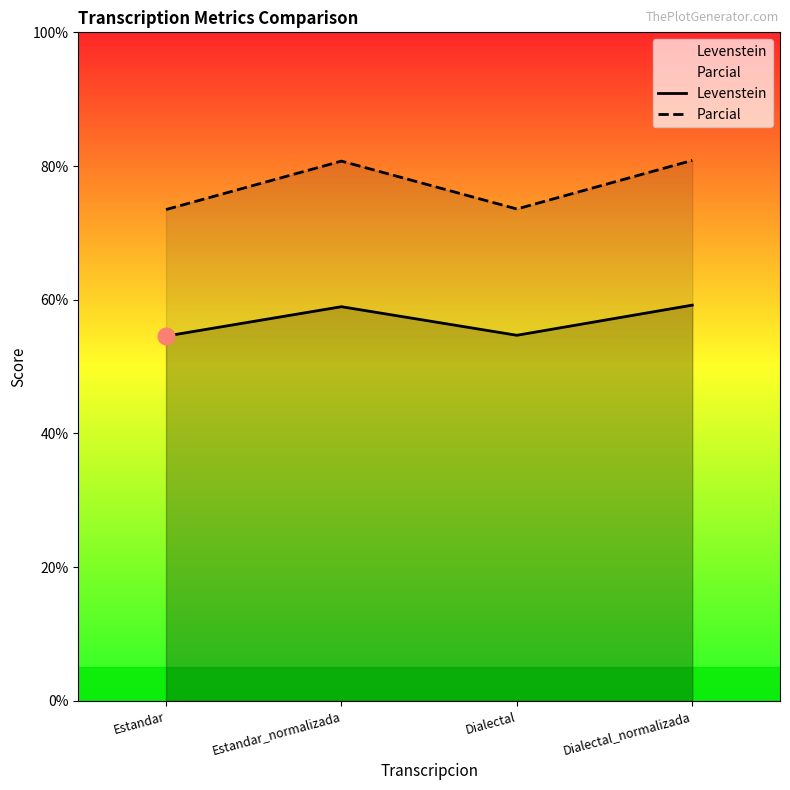

Which series has the largest total across all categories?

Parcial